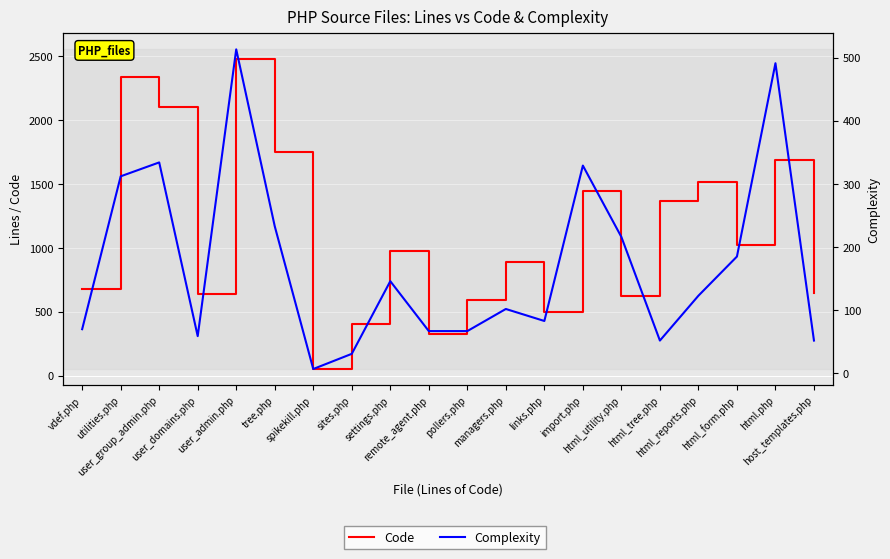

How many data points in Code are less than 972?

10